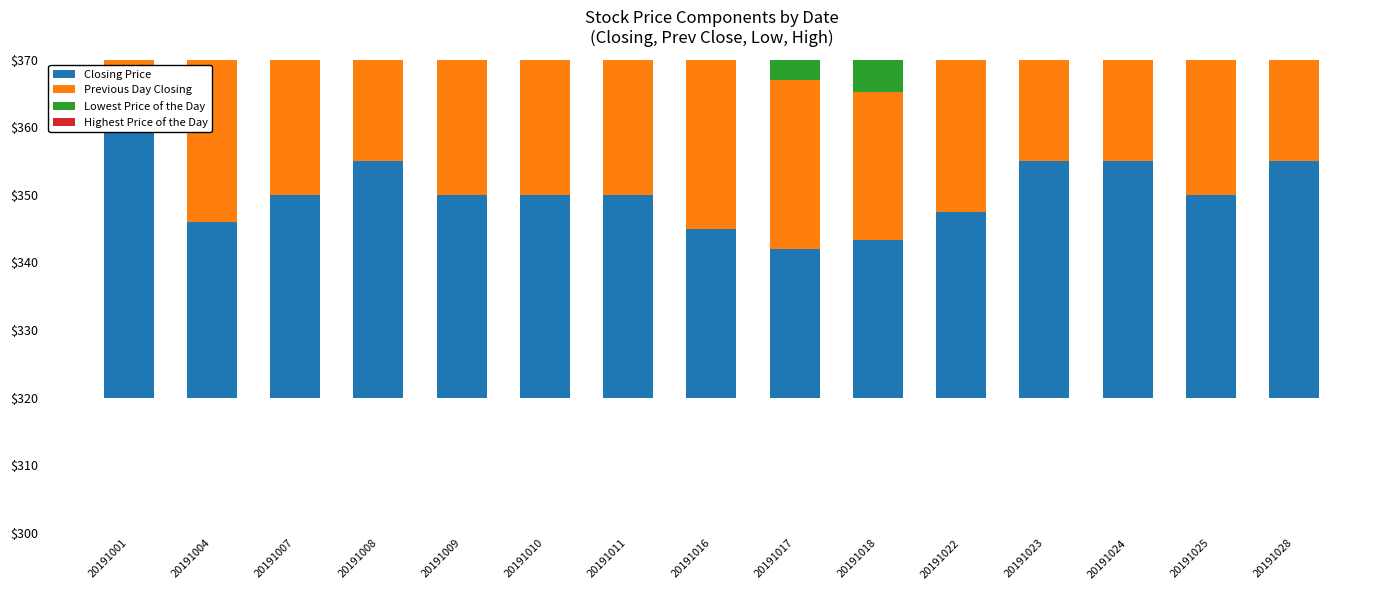

Read the Highest Price of the Day value at 20191025.

30.0